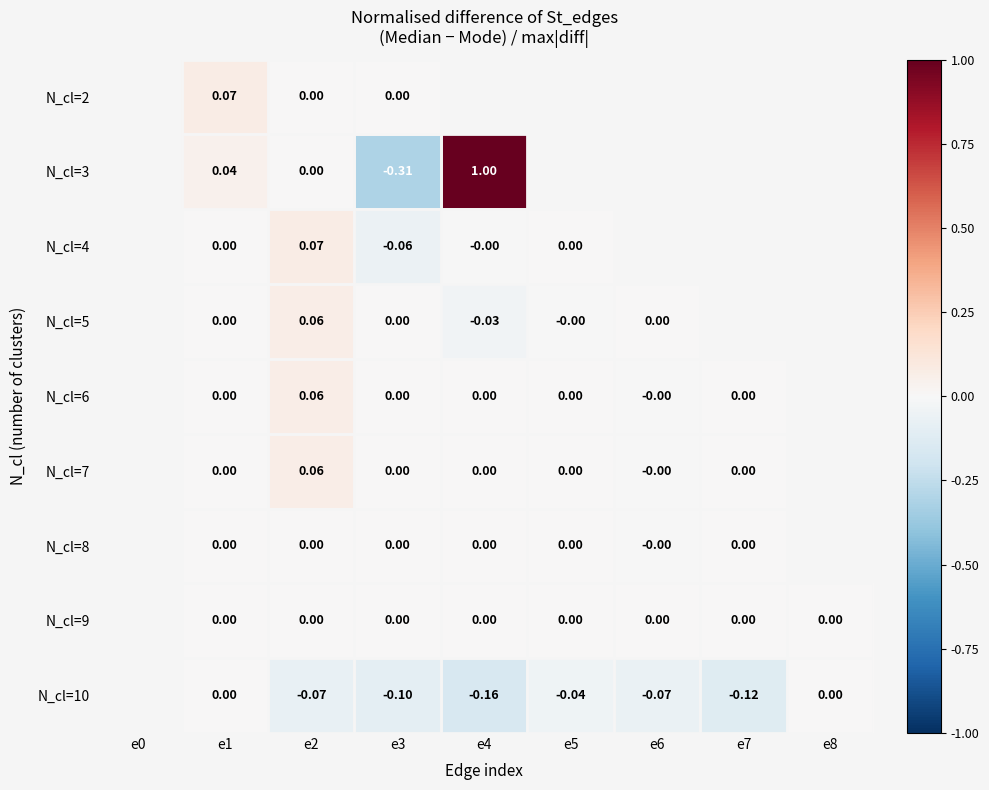

Is the value of N_cl=10 at e4 greater than the value of N_cl=2 at e1?

No